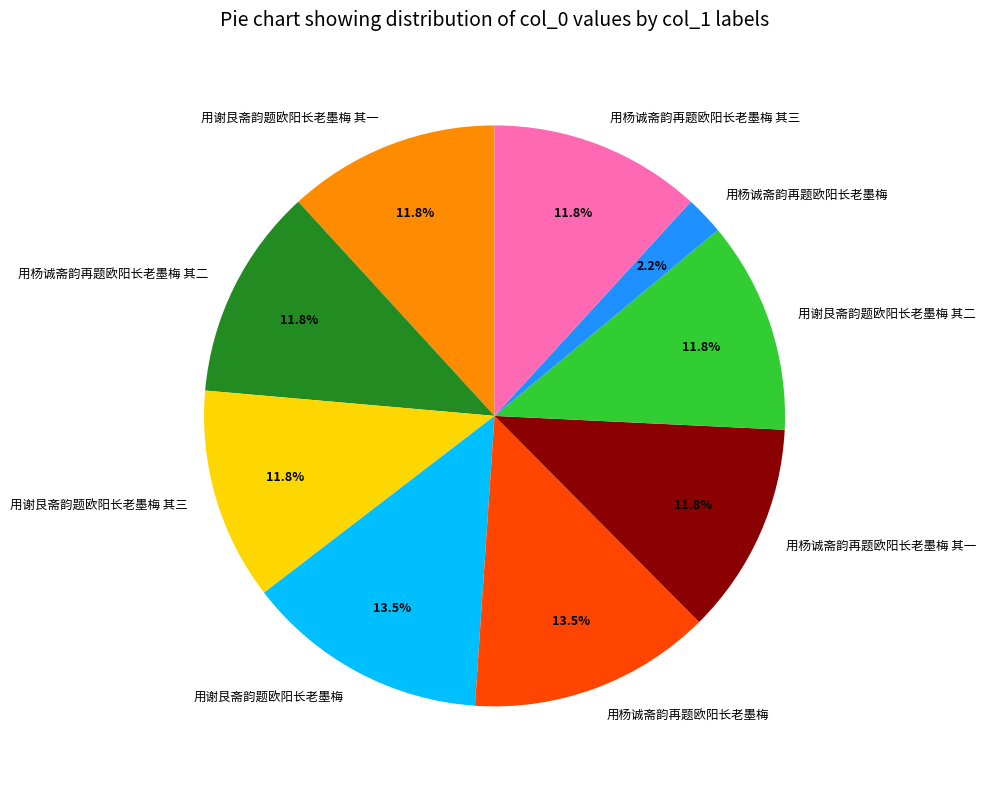

Is there a majority slice in this chart?

No